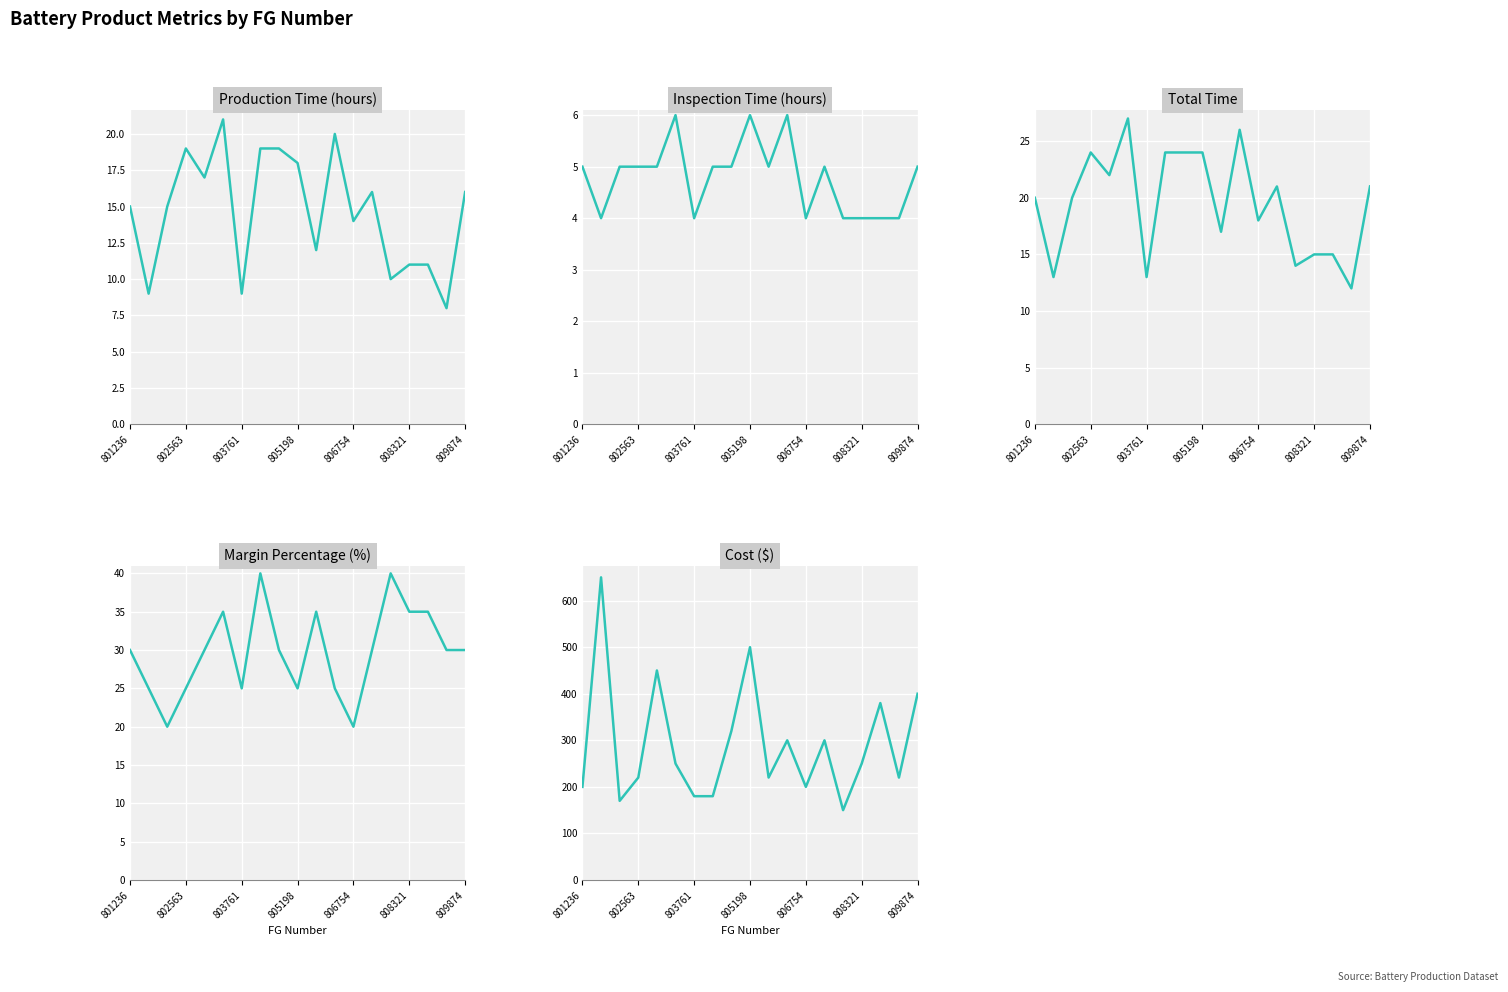

True or false: Production Time (hours) and Total Time cross at least once.

False